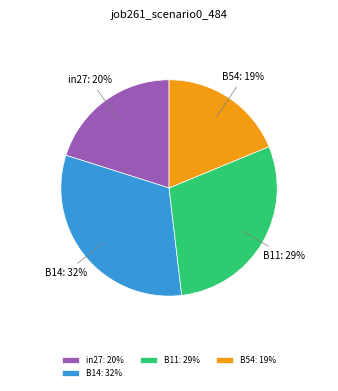

Does B11 represent more than half of the total?

No